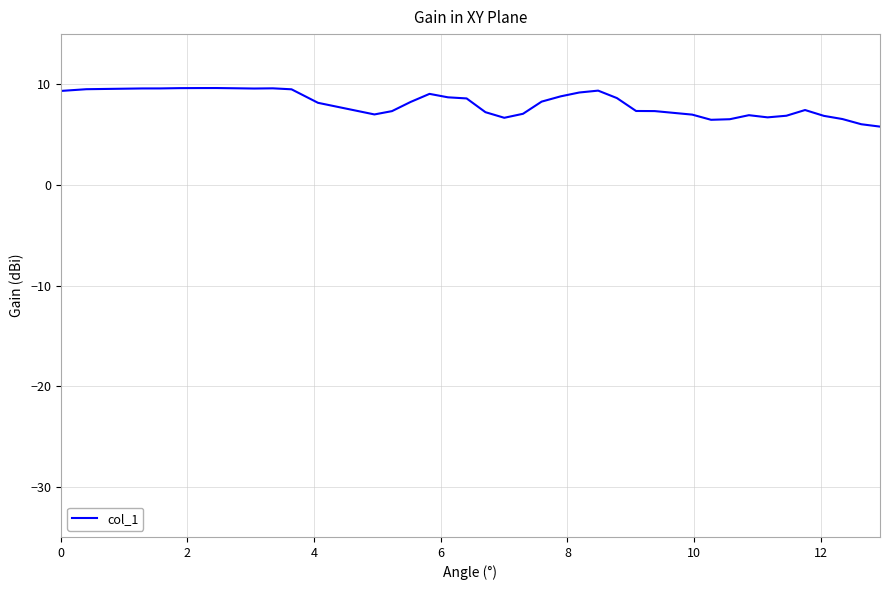

What is the difference between the second highest and second lowest values?

3.6